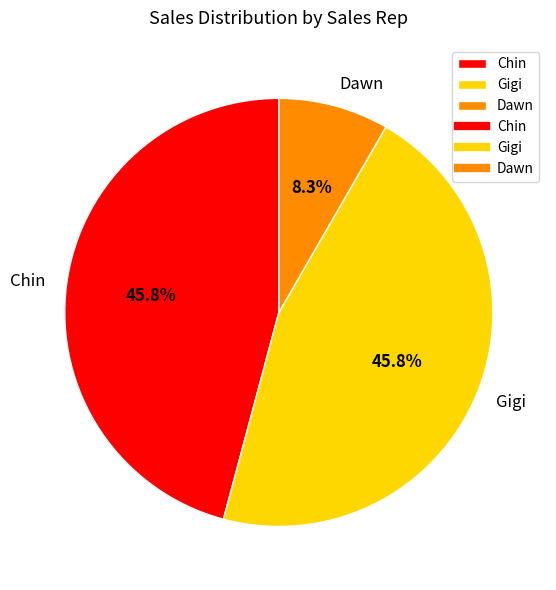

To the nearest percent, what is the average slice percentage?

33%